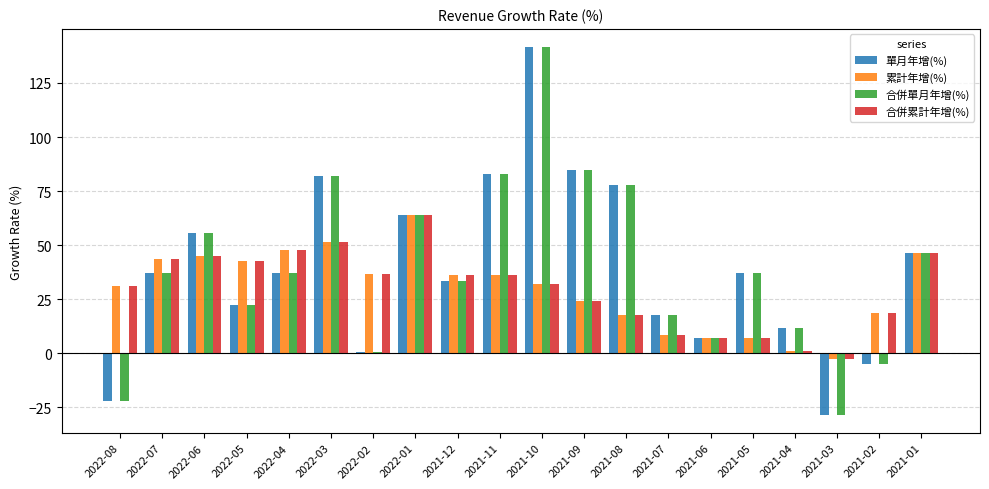

What is the label of the 10th bar from the right?

2021-10